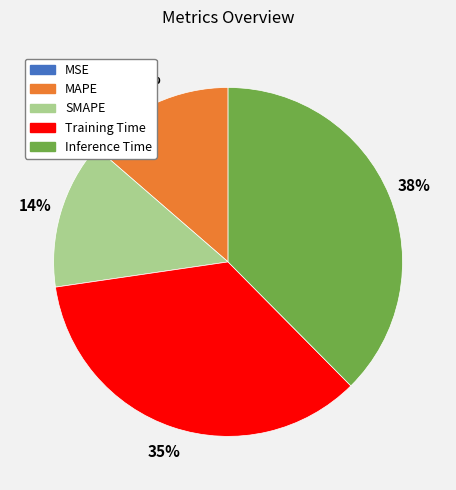

What is the largest slice in the pie chart?

Inference Time